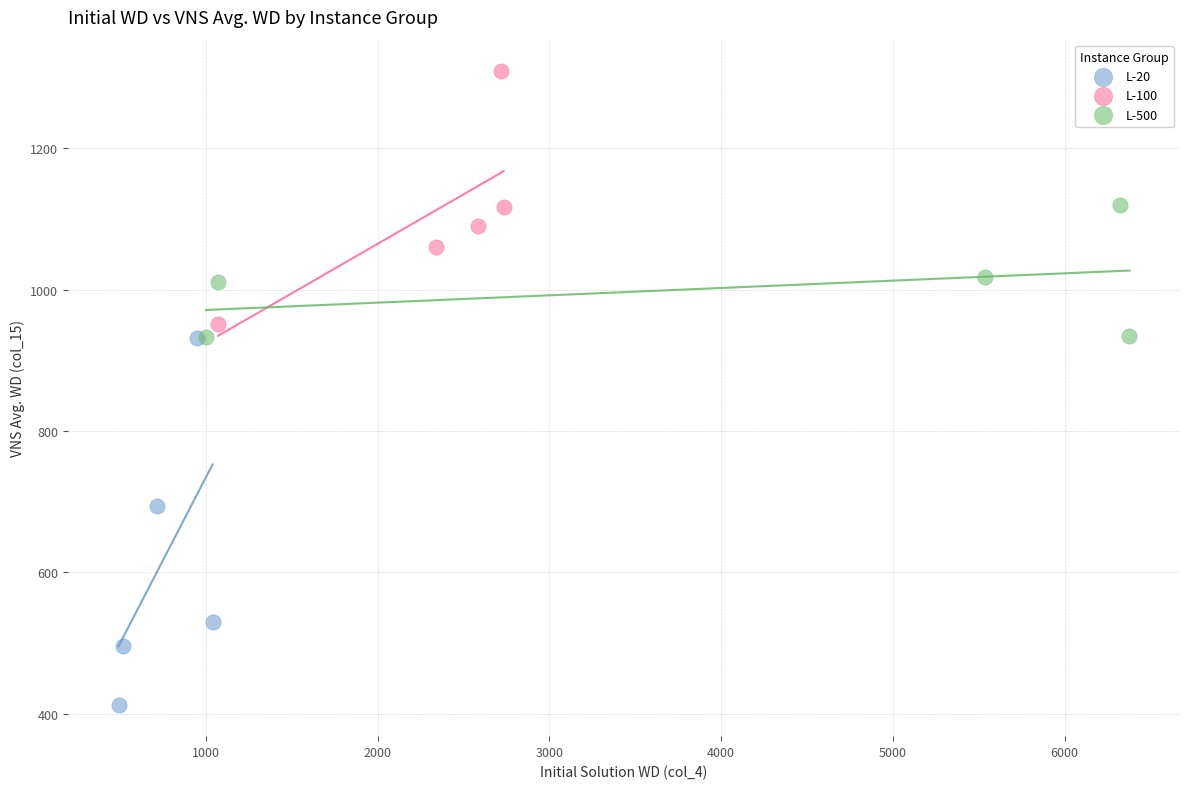

What are all the series names shown in the legend?

L-20, L-100, L-500